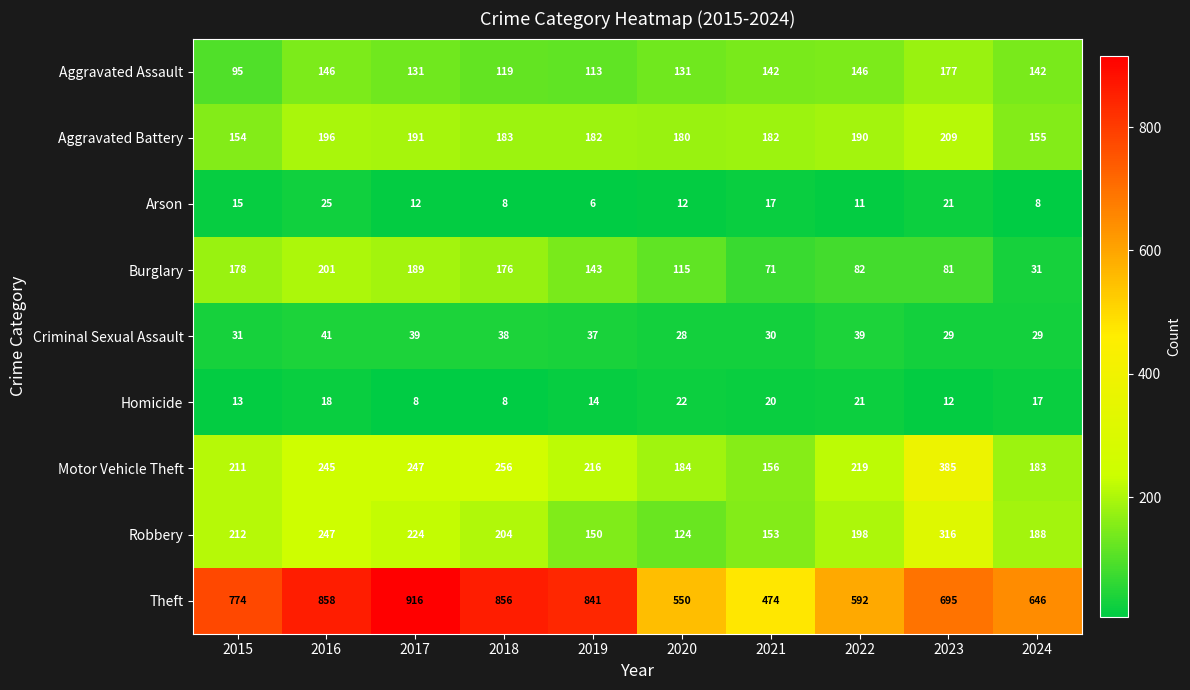

What is the difference between the highest and lowest values at 2022?

581